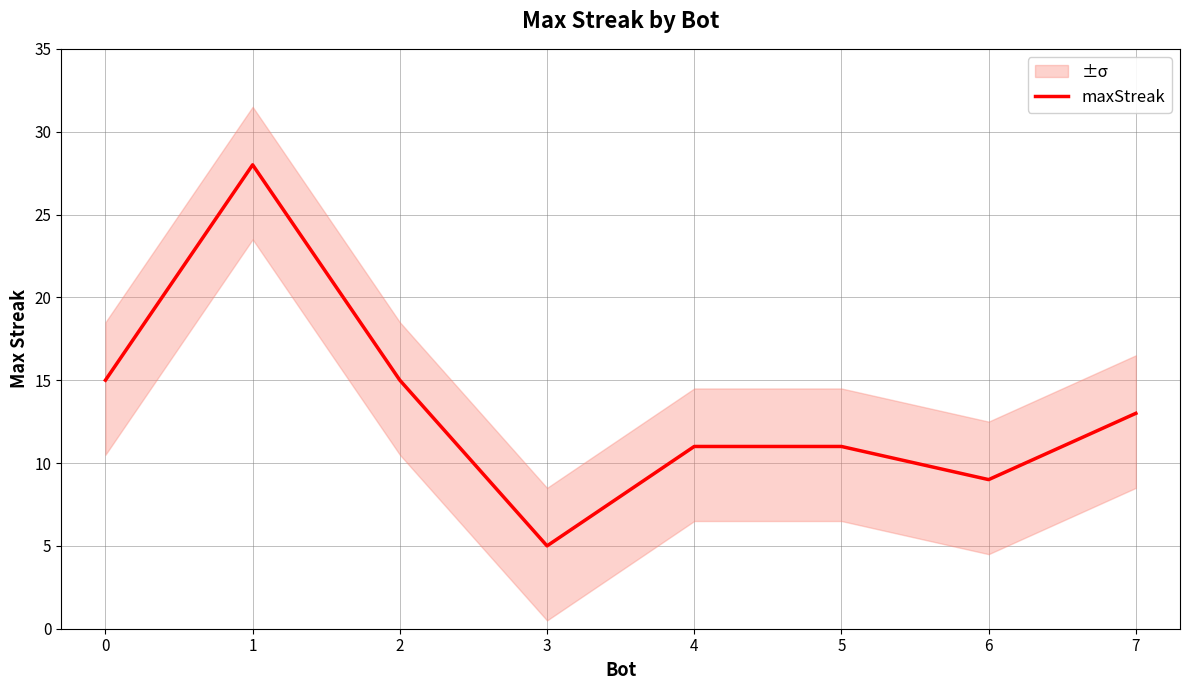

Reading right to left, transcribe all the data shown in this chart.

13	9	11	11	5	15	28	15